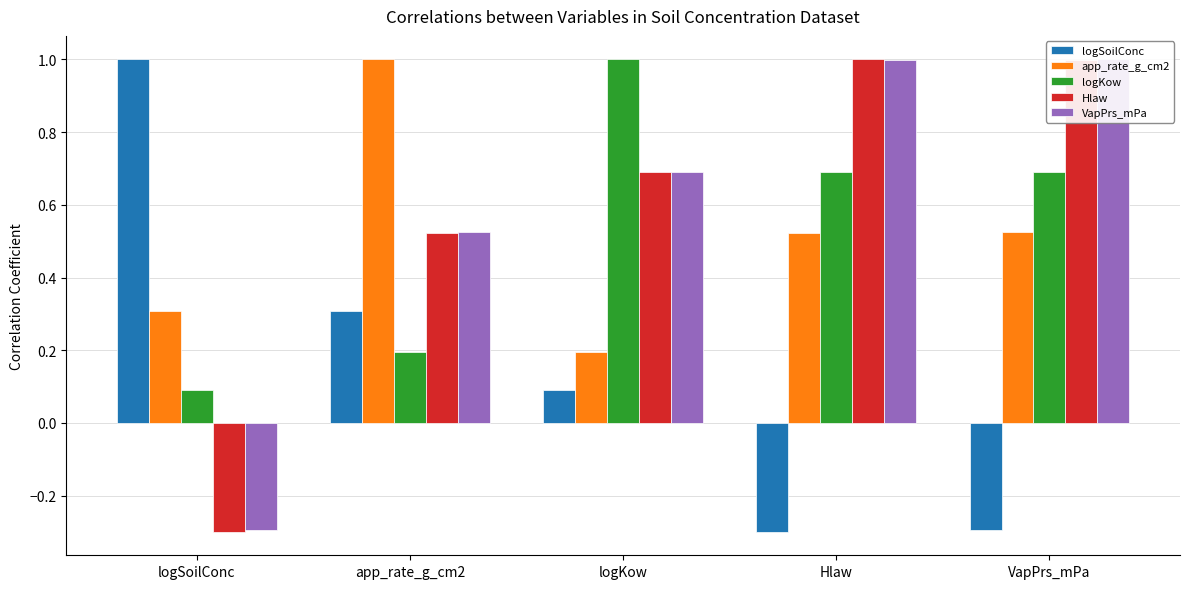

At which label is Hlaw closest to 0?

logSoilConc